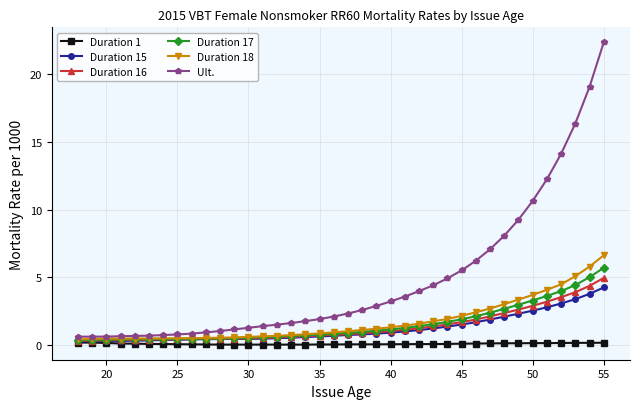

True or false: Duration 17 and Ult. cross at least once.

False